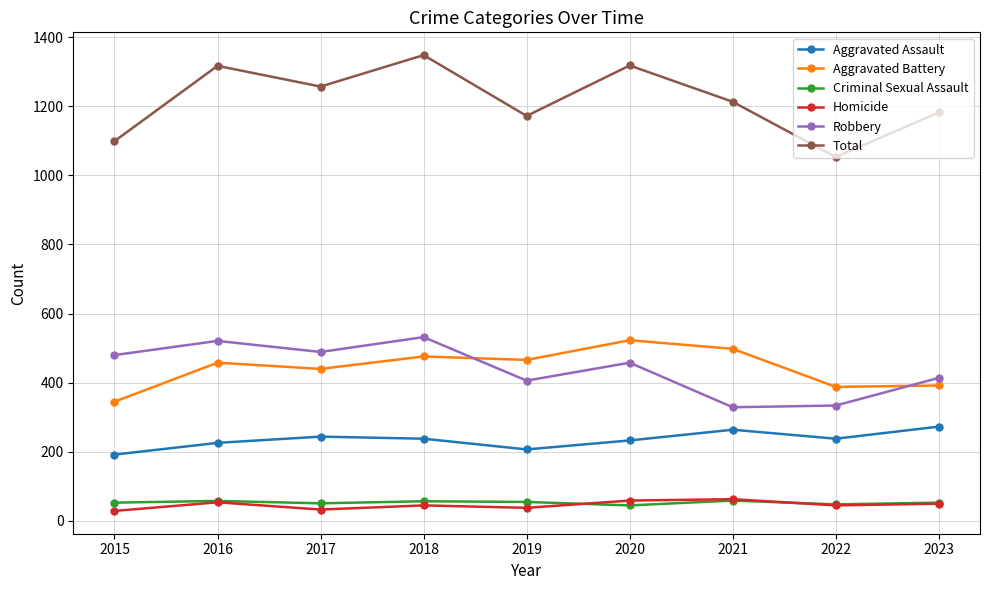

The Aggravated Assault series shows 264 at 2021. True or false?

True